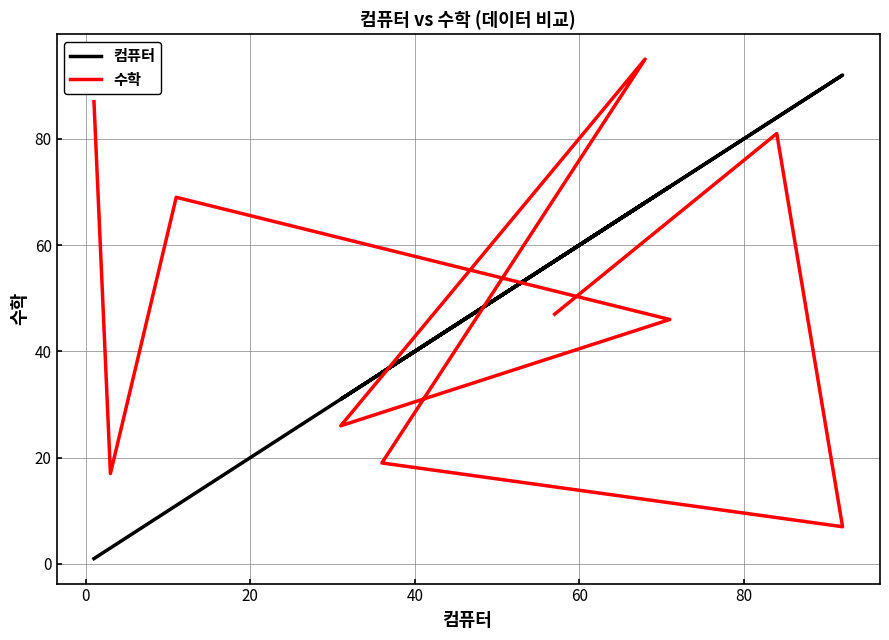

True or false: 수학 and 컴퓨터 intersect in this chart.

True